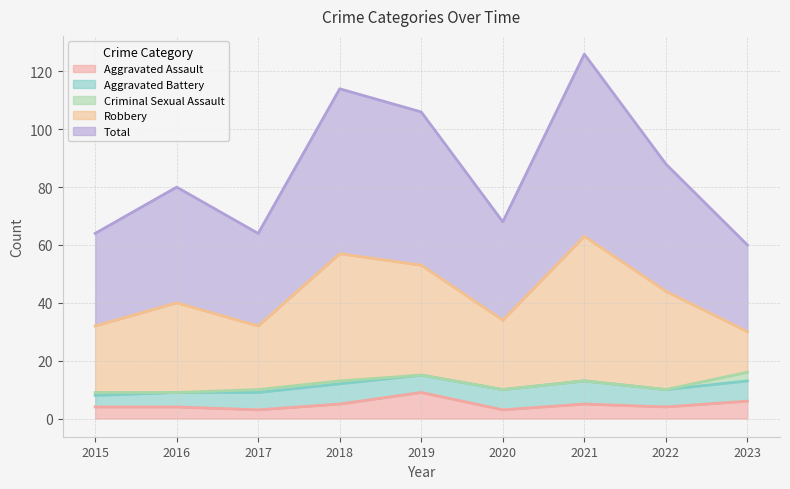

What is the value of the Total point at the 5th from the left?

53